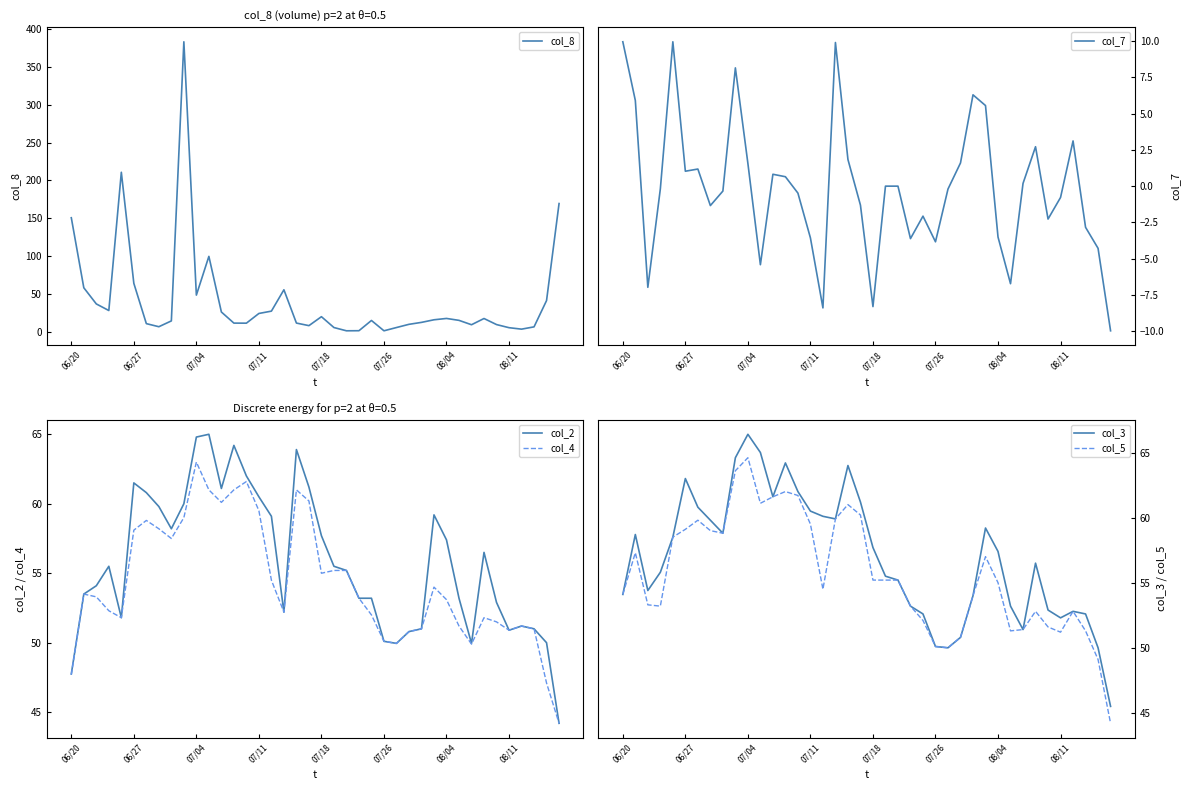

Which category has the highest value in the col_3 series?

07/04